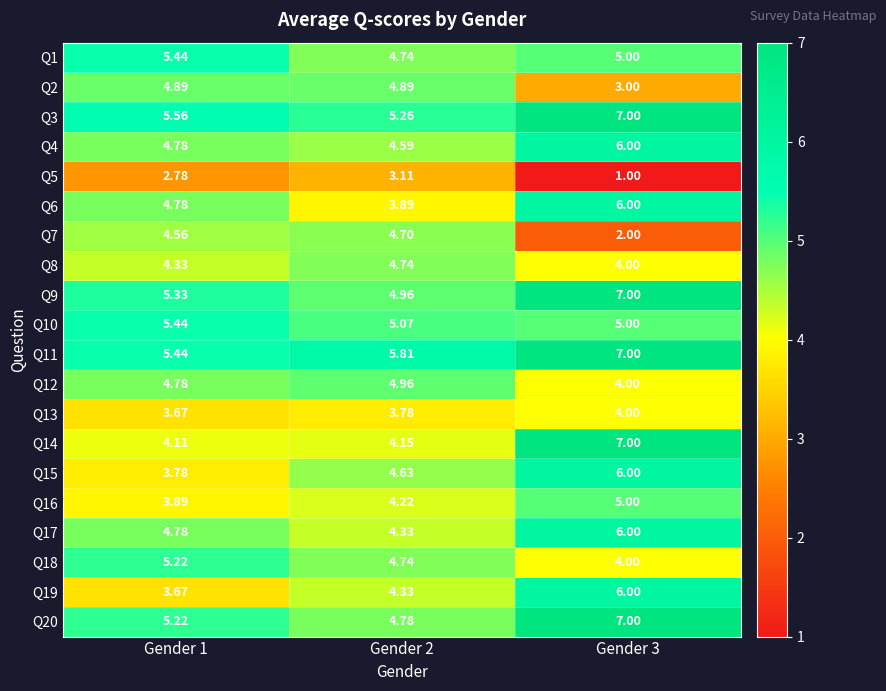

How many distinct data groups are displayed?

20